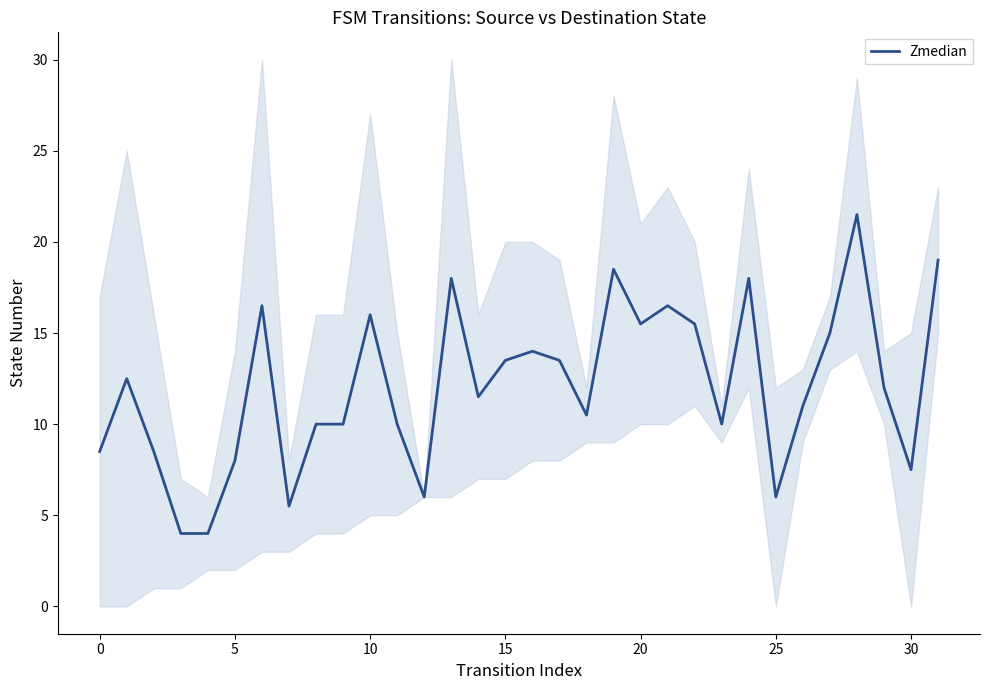

How many lines are shown in the chart?

1